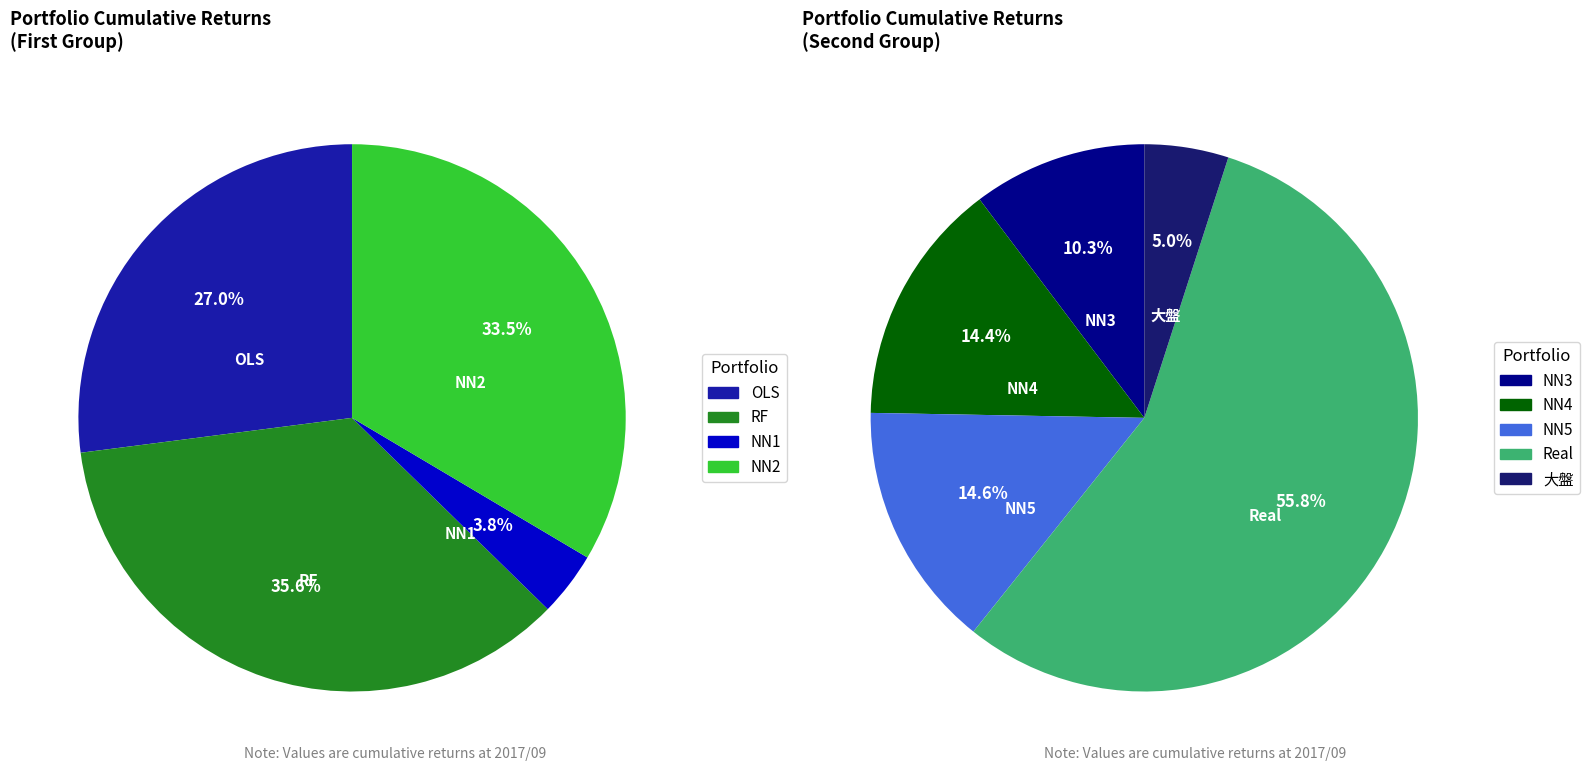

Count the number of slices in the pie.

9